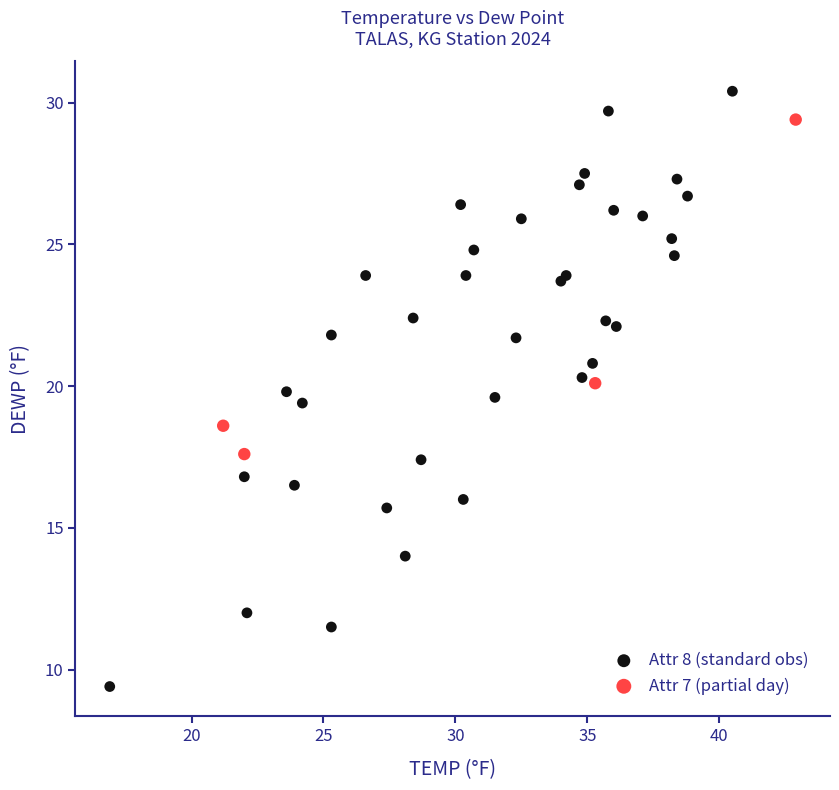

Which series reaches the minimum Y coordinate?

Attr 8 (standard obs)